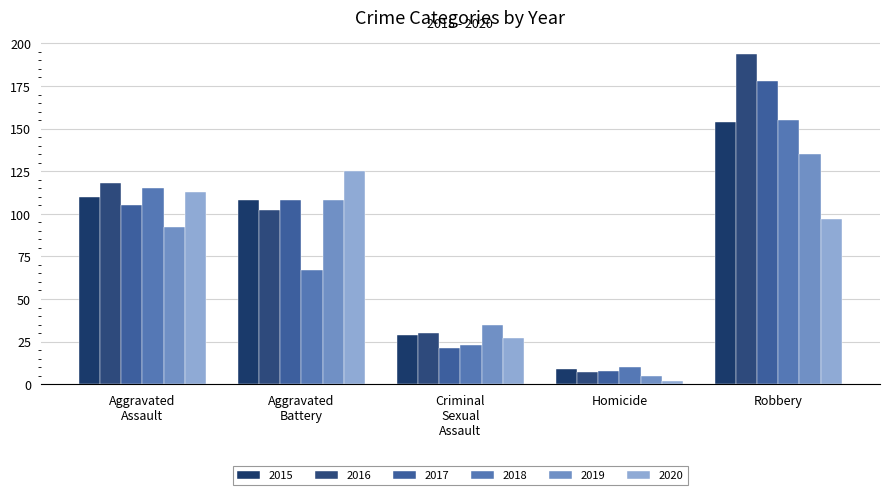

How many bars are there in each group?

6